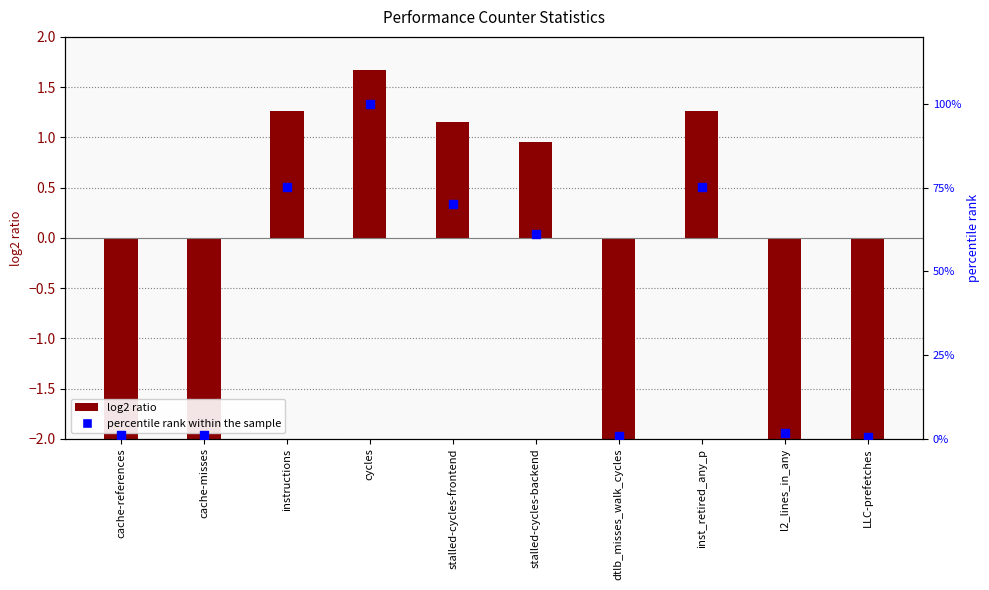

Which series has the largest total across all categories?

percentile rank within the sample